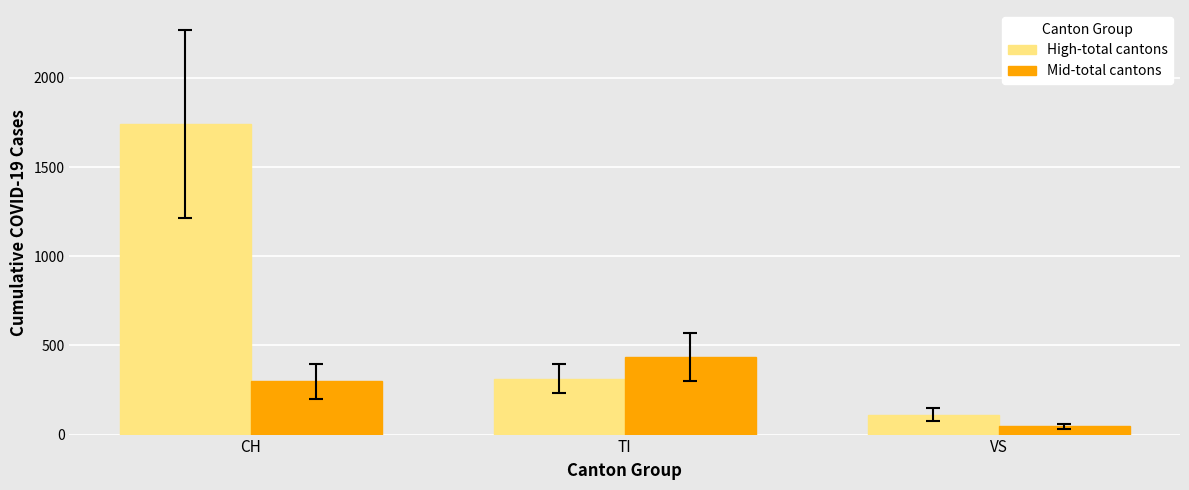

What is the difference between the Mid-total cantons values at CH and VS?

252